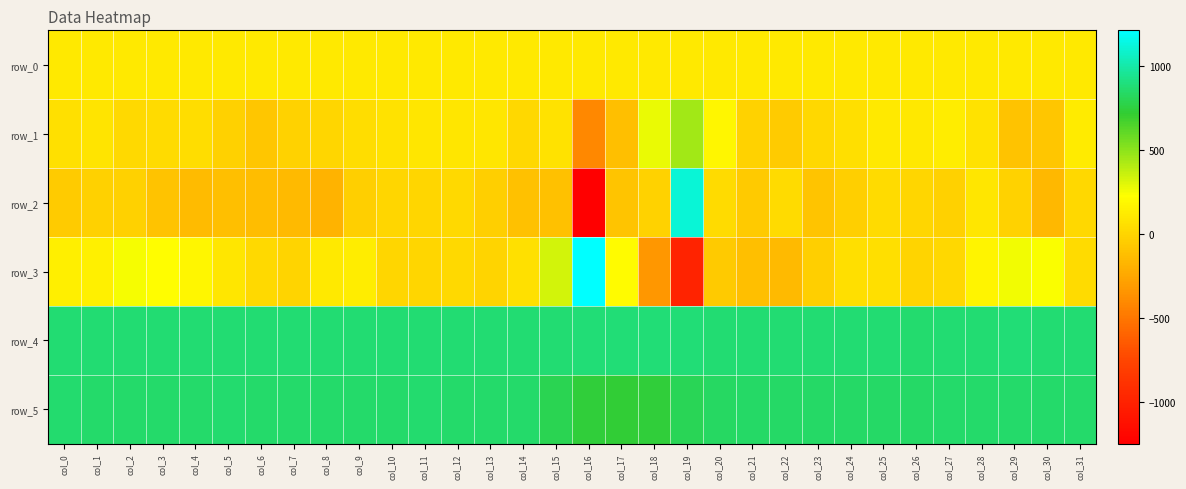

List the labels in order of row_3 value, smallest first.

col_19, col_18, col_22, col_21, col_20, col_23, col_26, col_7, col_13, col_10, col_11, col_27, col_6, col_12, col_31, col_25, col_24, col_14, col_5, col_8, col_9, col_0, col_1, col_28, col_4, col_17, col_3, col_30, col_2, col_29, col_15, col_16